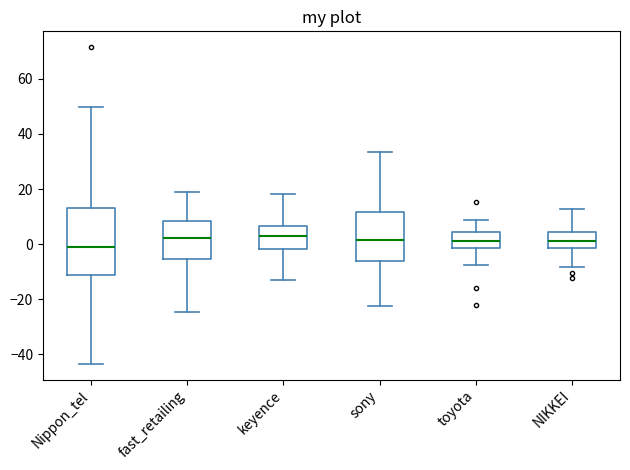

Reading left to right, transcribe this box plot: for each box, give where its median line is, the range the box spans, and where its two whiskers end, as read against the y-axis. The values are not printed on the chart, so give them approximately, as read against the axis.

Nippon_tel: median -2, box -12 to 14, whiskers -44 to 50
fast_retailing: median 2, box -6 to 8, whiskers -24 to 18
keyence: median 2, box -2 to 6, whiskers -14 to 18
sony: median 2, box -6 to 12, whiskers -22 to 34
toyota: median 0, box -2 to 4, whiskers -8 to 8
NIKKEI: median 2, box -2 to 4, whiskers -8 to 12